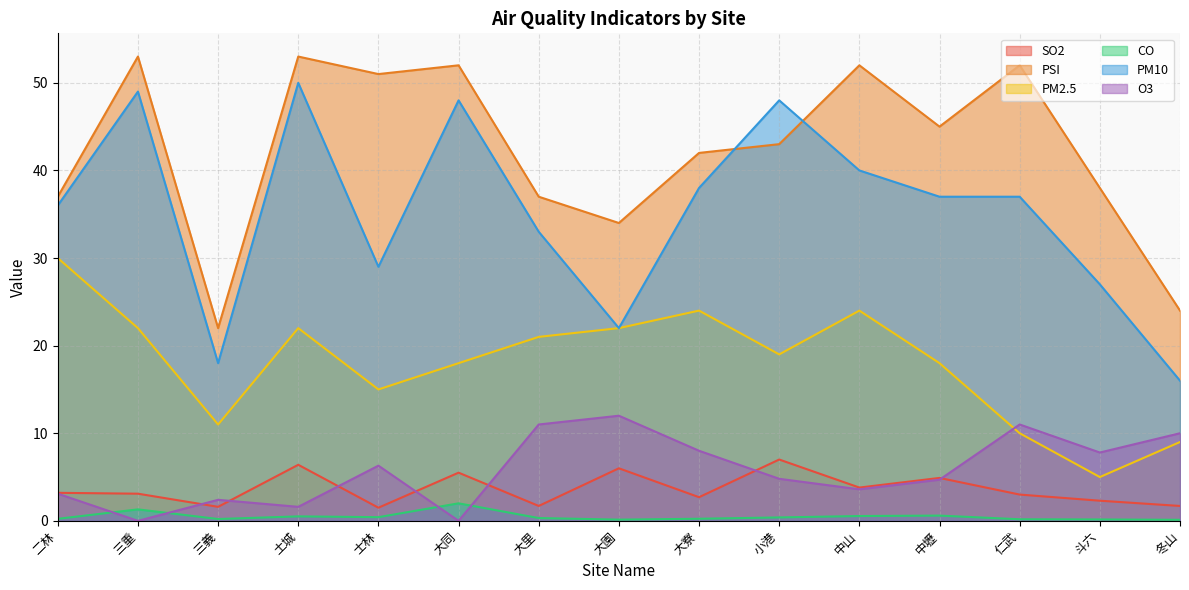

At which label does PM10 reach its peak?

土城